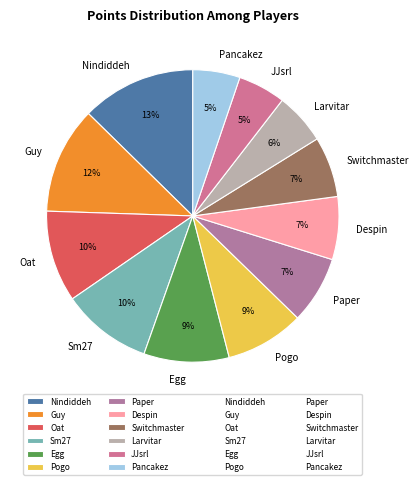

Is the sum of Sm27 and Larvitar greater than half?

No